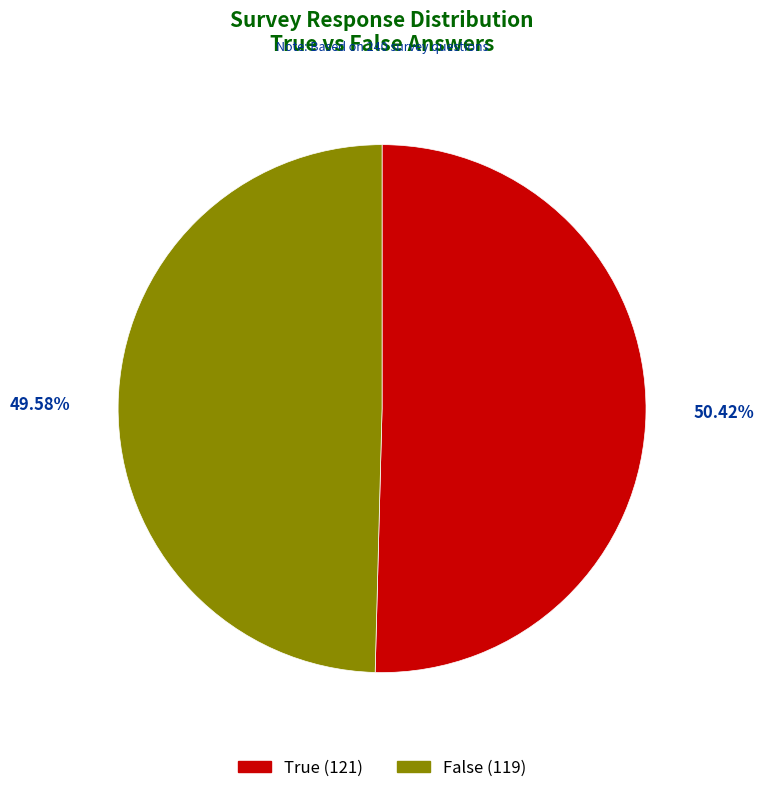

Count the number of slices in the pie.

2